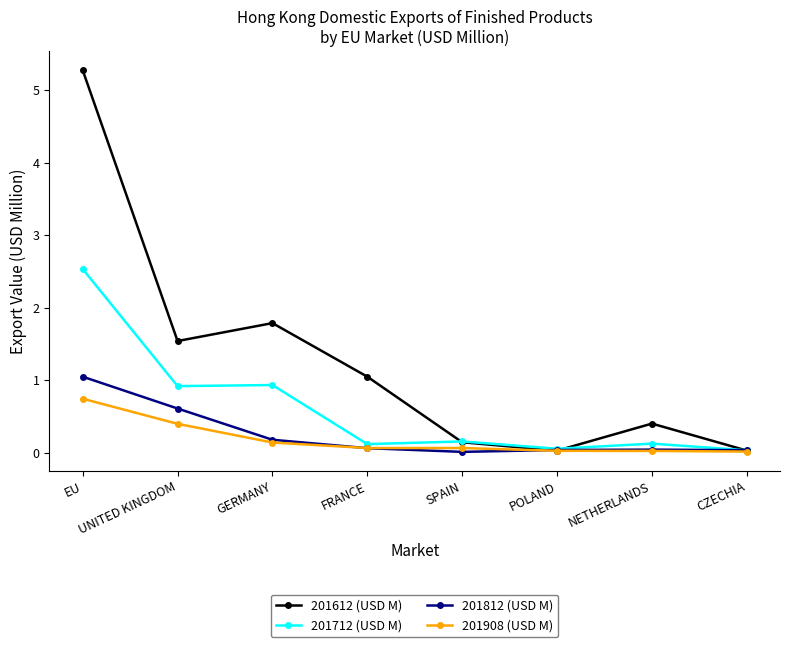

What is the value of the 201612 (USD M) point at the 3rd from the left?

1.8